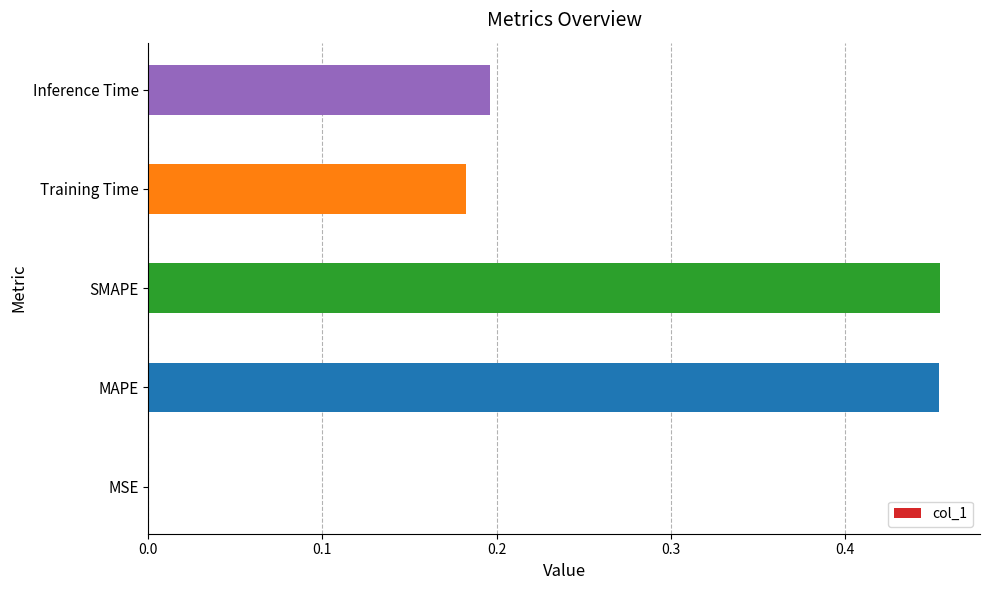

Between MAPE and Training Time, which is larger?

MAPE